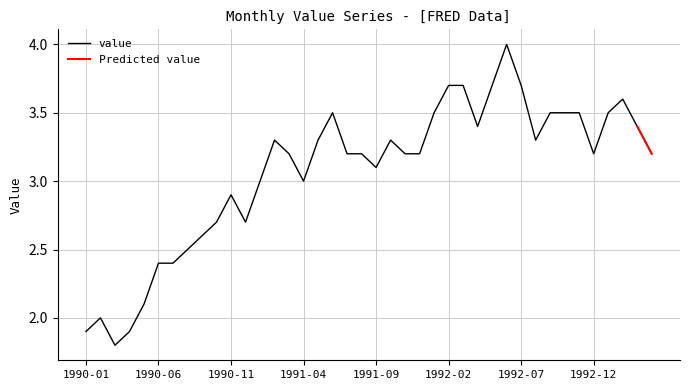

What is the label of the 19th point from the right?

1991-10-01